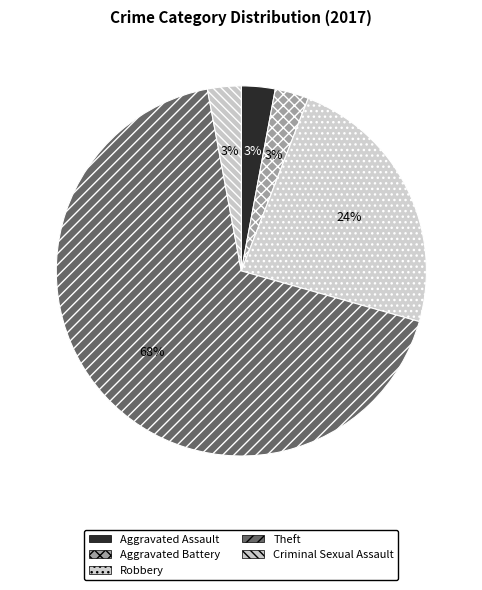

Is it true that Criminal Sexual Assault is 3% of the pie?

True